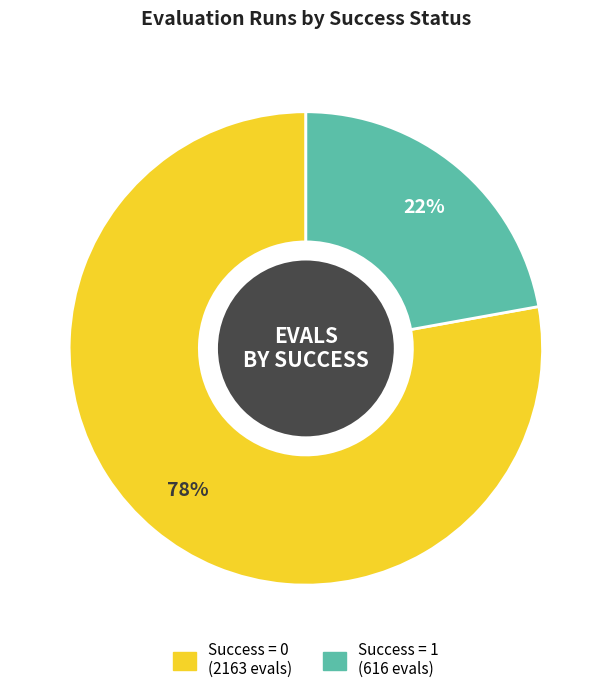

To the nearest percent, what is the difference between the largest and smallest slice percentages?

56%